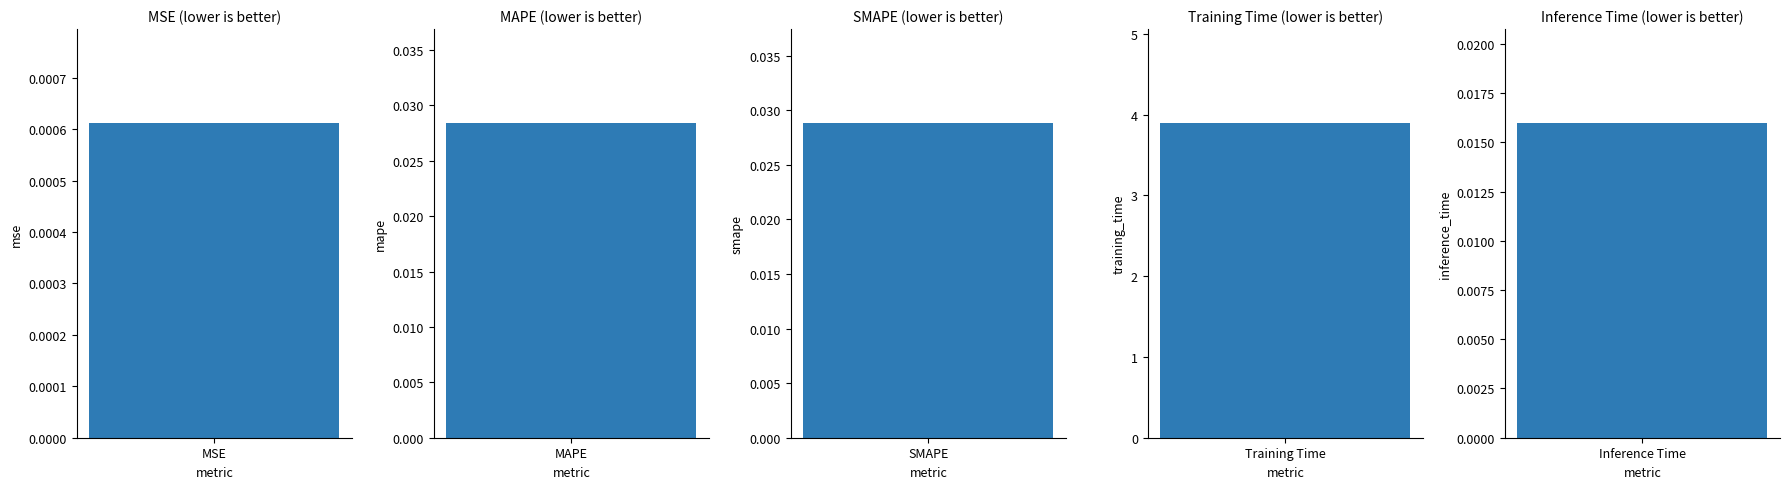

Reading left to right, what are all the values shown in this chart?

MSE=0.0	MAPE=0.0	SMAPE=0.0	Training Time=3.9	Inference Time=0.0